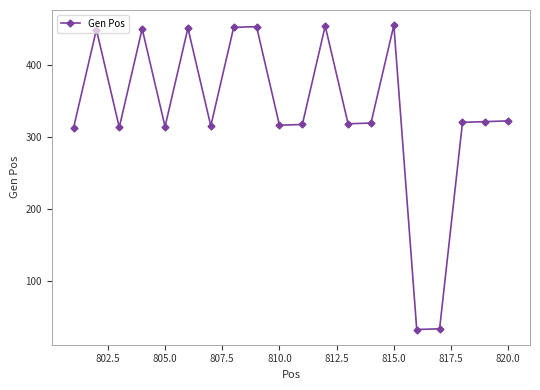

True or false: the data has more than 0 interior local peaks.

True